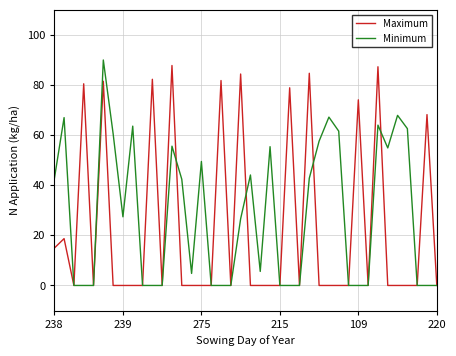

Does the chart display data point markers on the line(s)?

No